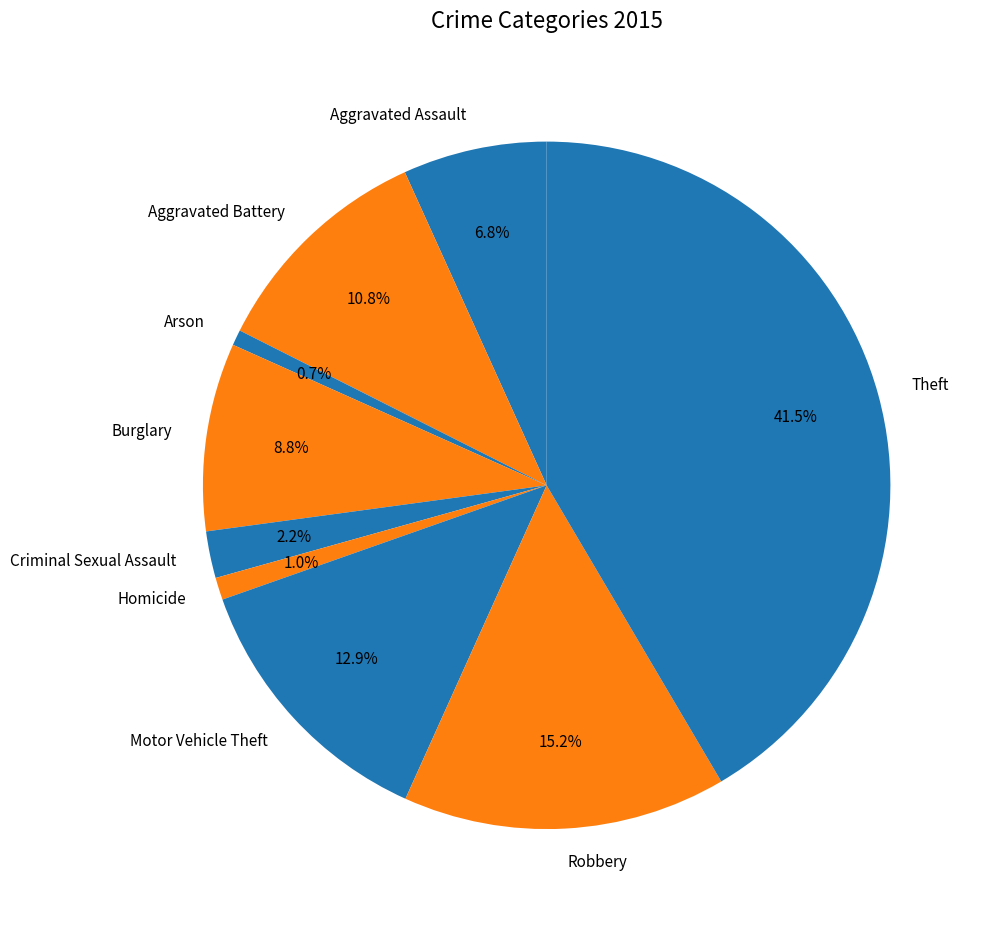

Combined, what portion of the pie is Motor Vehicle Theft and Criminal Sexual Assault?

15.1%